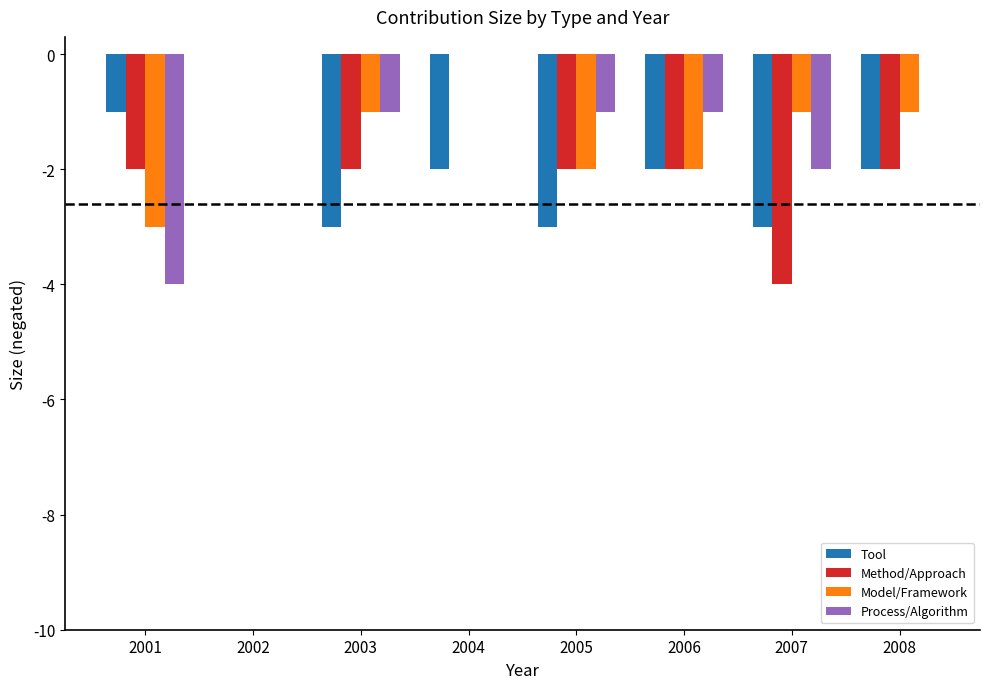

What is the sum of all Model/Framework values?

-10